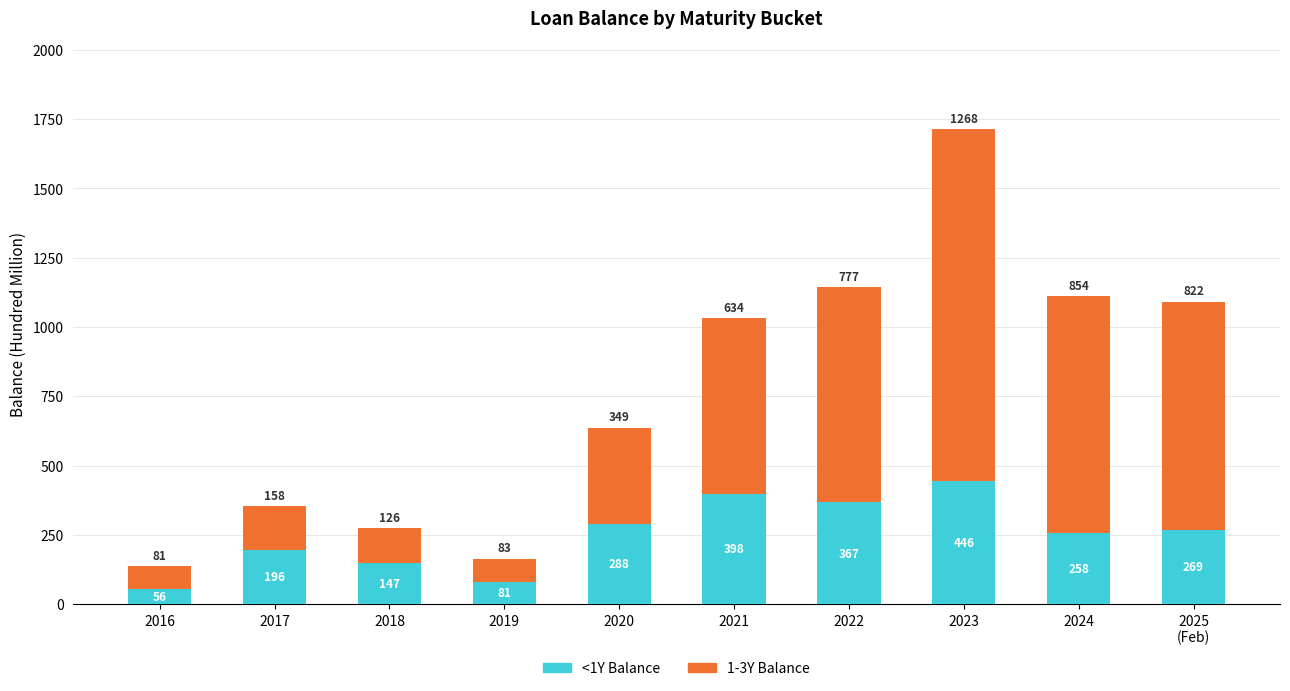

Does the chart contain any negative values?

No